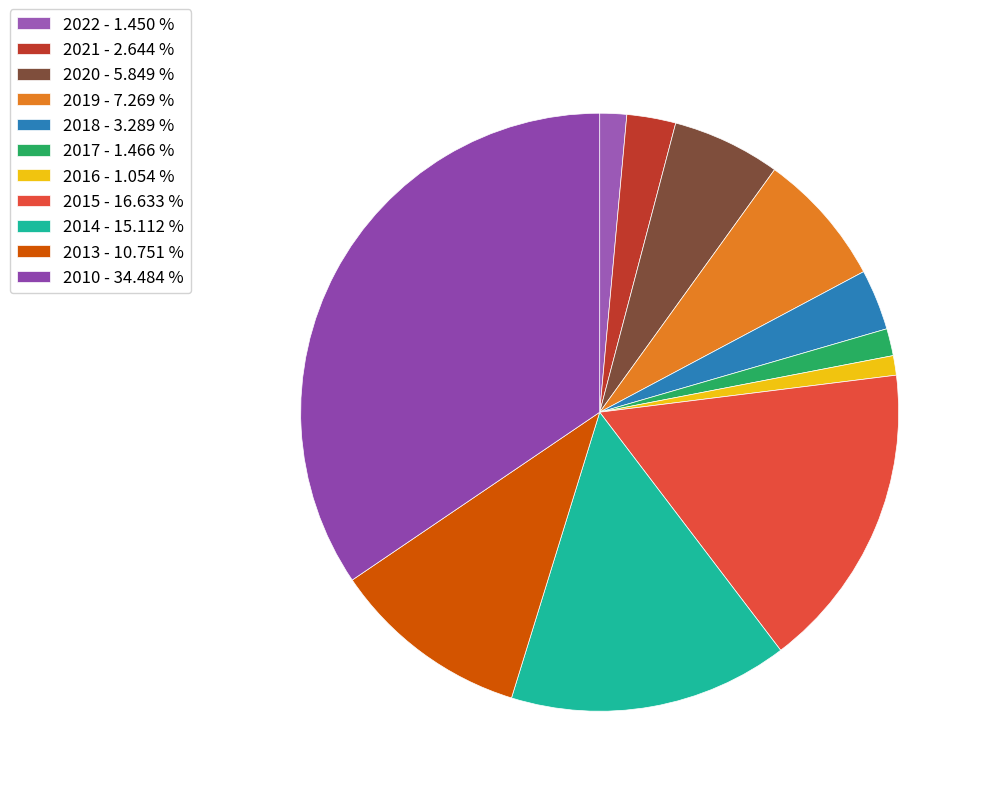

What is the smallest slice in the pie chart?

2016